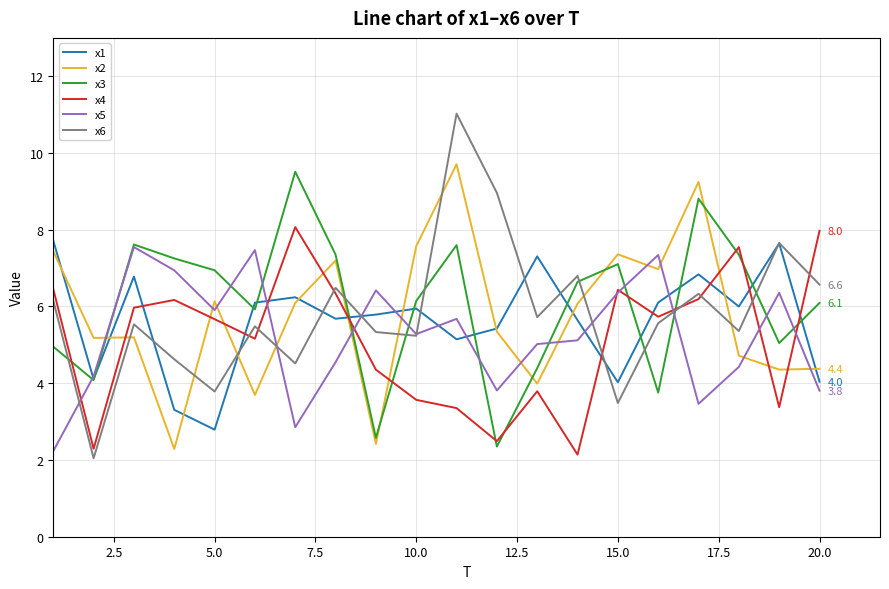

Which series has the largest range (max minus min)?

x6